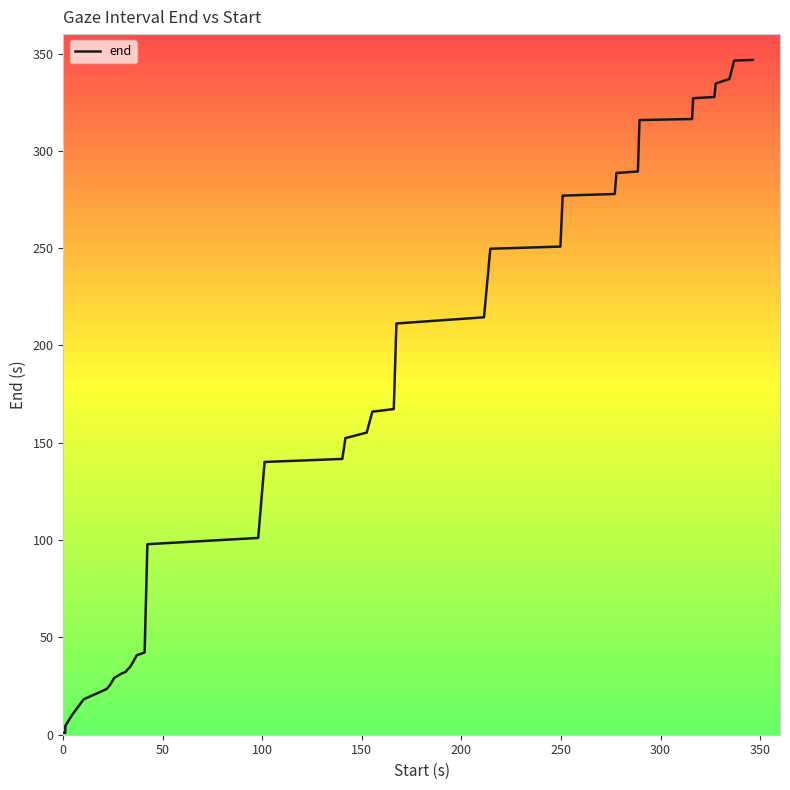

What is the greatest value displayed?

346.7